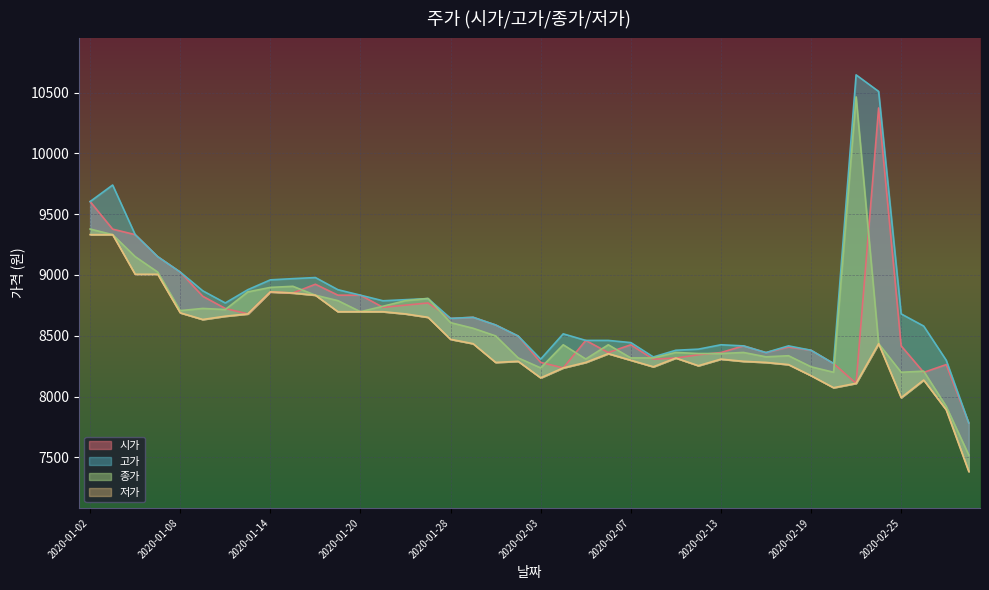

Which series has the largest total across all categories?

고가